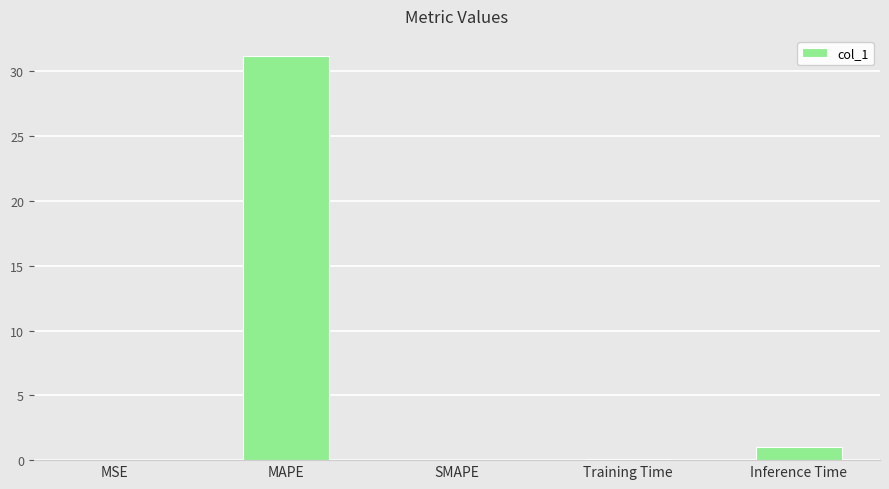

The chart shows a value of 0.1 at Training Time. True or false?

True